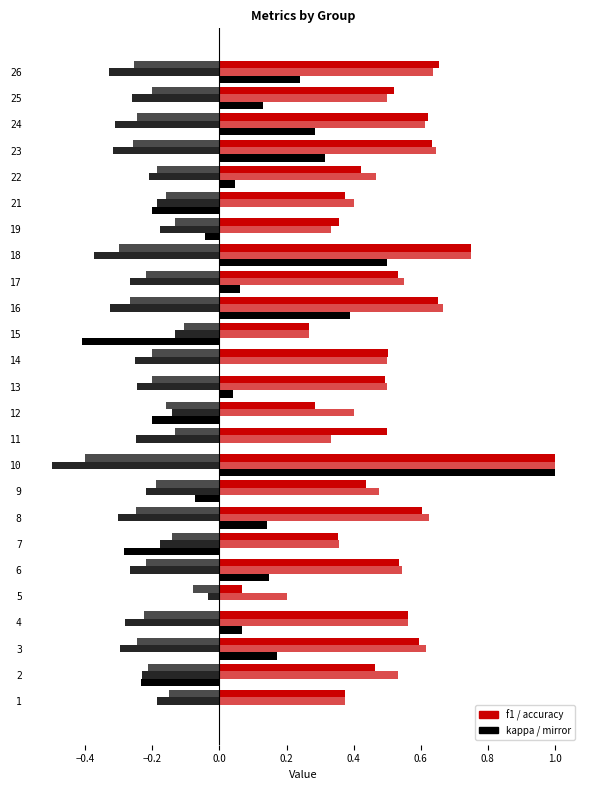

What value does the f1 series have at 5?

0.1